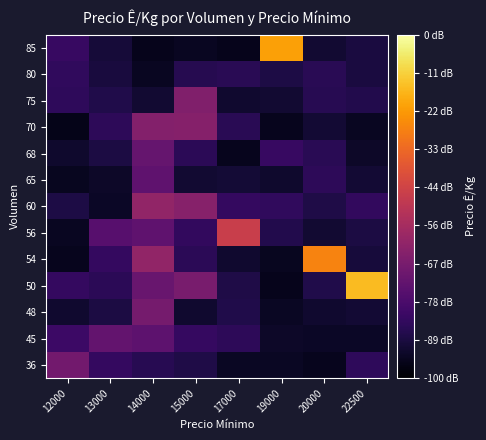

Reading left to right, extract all data points from this chart.

row_0: 984.9	854.1	827.8	811.8	758.7	758.7	747.0	843.9
row_1: 869.1	954.0	942.5	856.4	839.9	765.5	761.8	762.0
row_2: 776.5	803.0	991.8	774.9	813.4	756.7	775.1	784.0
row_3: 851.7	834.2	964.0	1001.7	811.1	745.6	812.9	1460.5
row_4: 747.8	853.9	1055.9	837.0	776.6	751.7	1355.1	792.8
row_5: 754.6	928.4	944.1	849.1	1185.1	819.5	777.4	802.4
row_6: 805.6	762.2	1056.4	1033.0	852.7	847.4	811.7	850.6
row_7: 750.6	763.5	945.4	779.0	786.6	772.6	839.4	782.8
row_8: 773.7	805.1	956.9	836.3	748.9	858.4	832.7	763.8
row_9: 740.7	837.9	1024.8	1027.5	832.6	748.9	783.0	753.9
row_10: 843.6	814.8	779.7	1018.6	777.3	779.0	827.6	816.5
row_11: 846.5	796.7	754.4	825.6	831.3	807.4	832.5	799.3
row_12: 859.7	791.3	743.1	752.9	743.8	1411.4	777.7	801.0